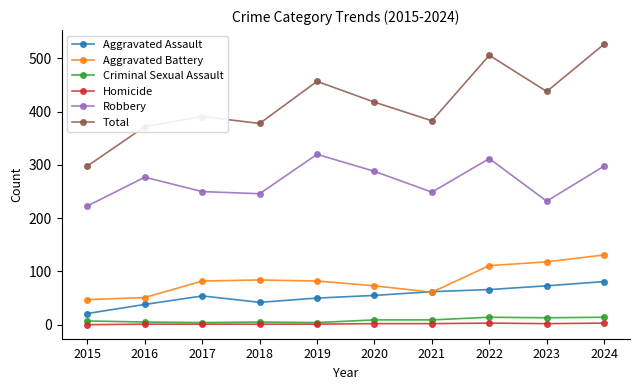

True or false: Total has a value of 128 at 2020.

False